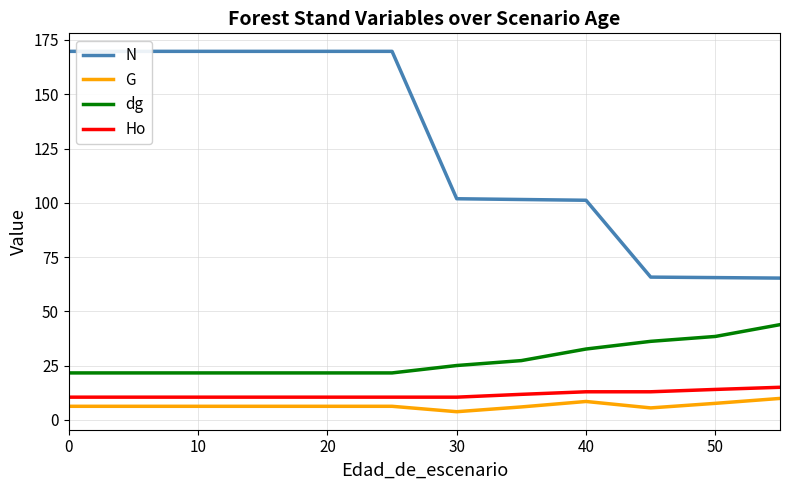

What is the maximum value for dg?

43.9